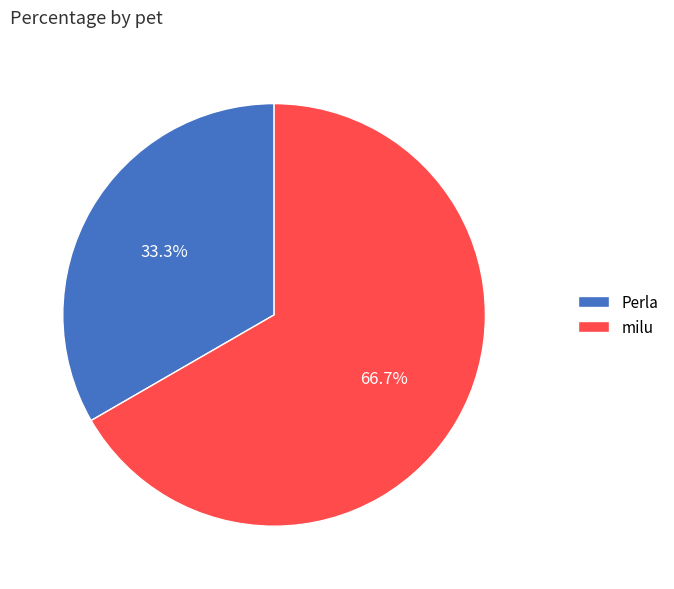

To the nearest percent, what portion does Perla represent?

33%